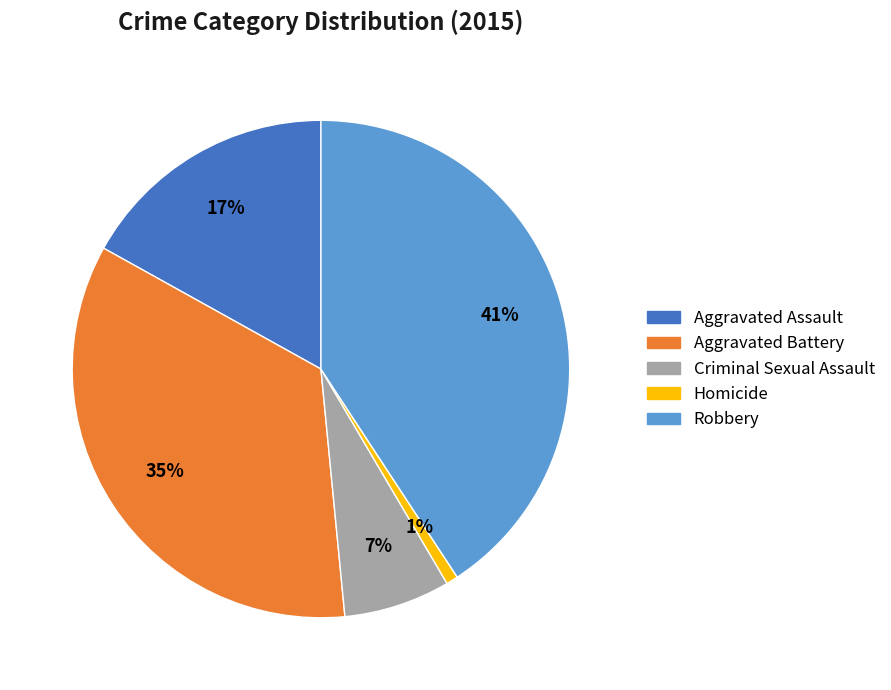

Does Criminal Sexual Assault represent more than half of the total?

No